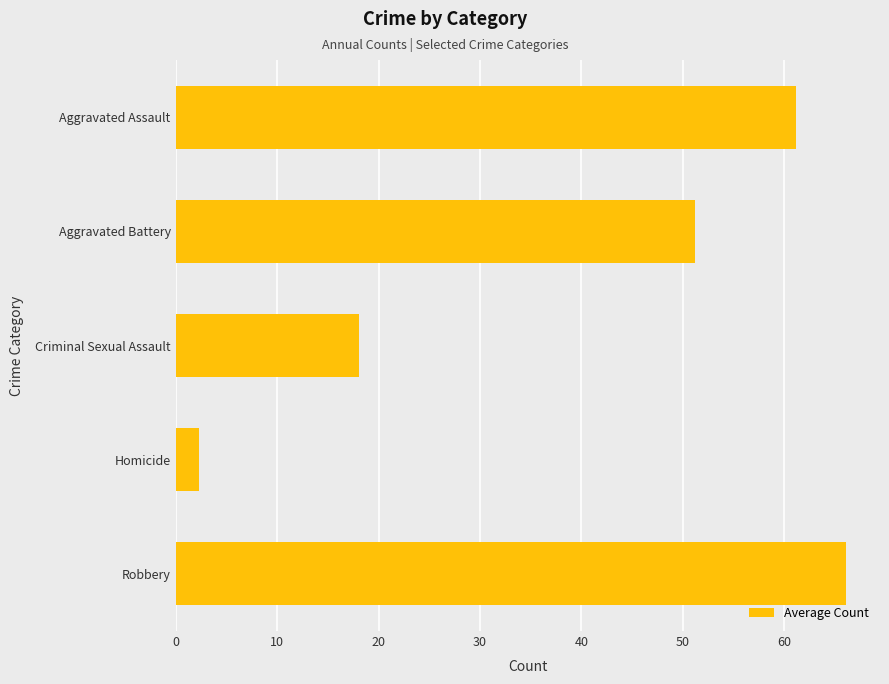

At which category does the chart reach its minimum across all series?

Homicide